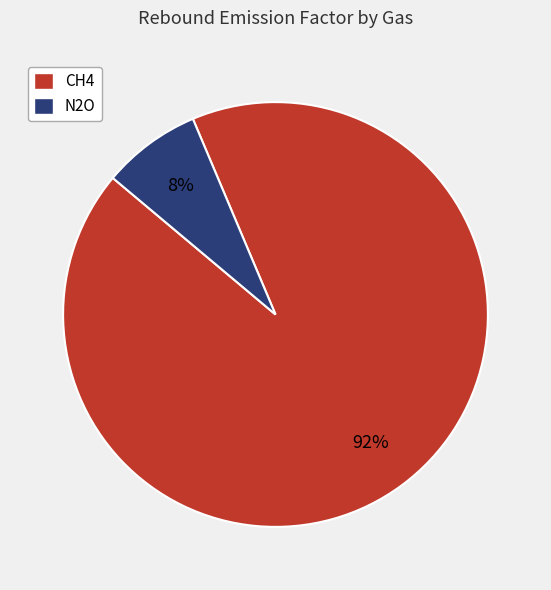

Between N2O and CH4, which is larger?

CH4